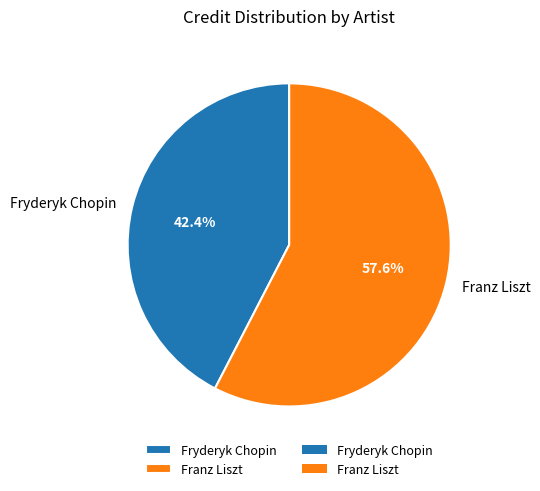

True or false: Franz Liszt accounts for 58% of the total.

True